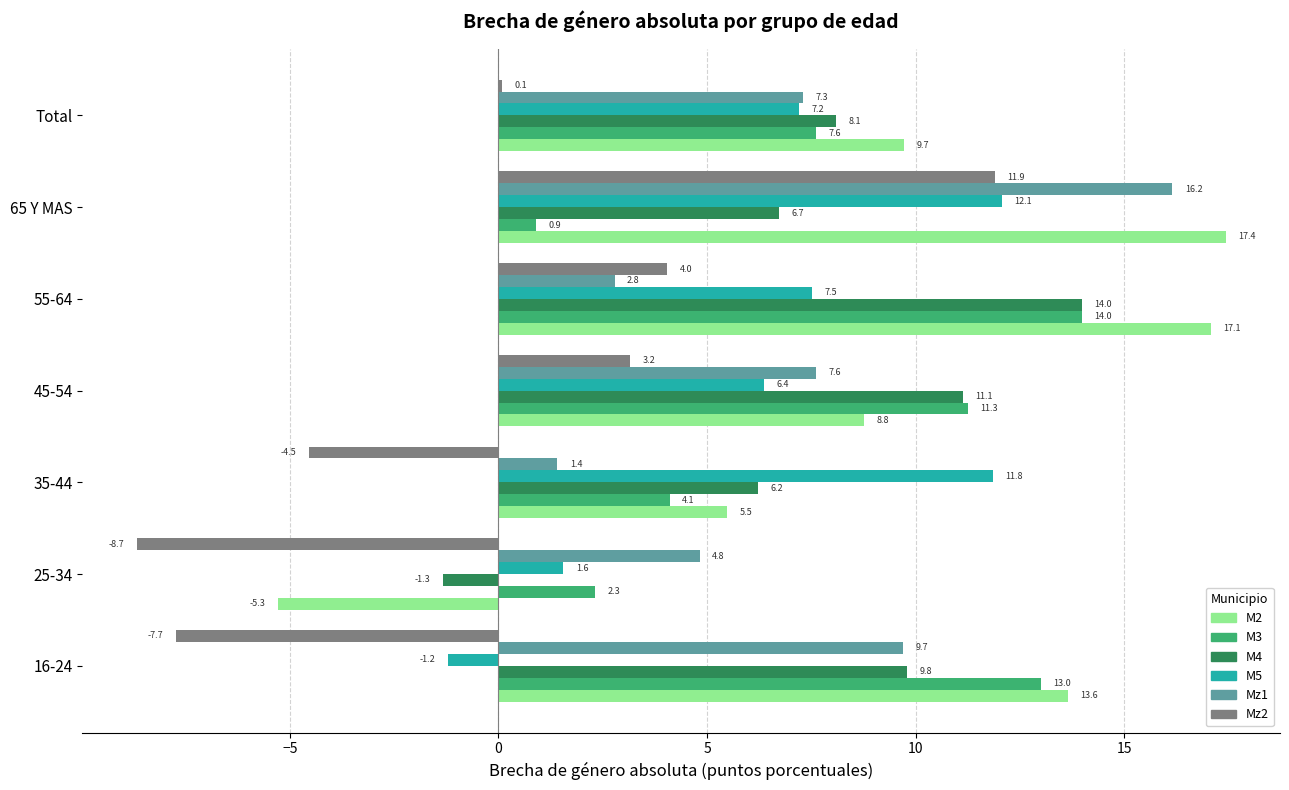

Rank the categories by Mz1 value from highest to lowest.

65 Y MAS, 16-24, 45-54, Total, 25-34, 55-64, 35-44